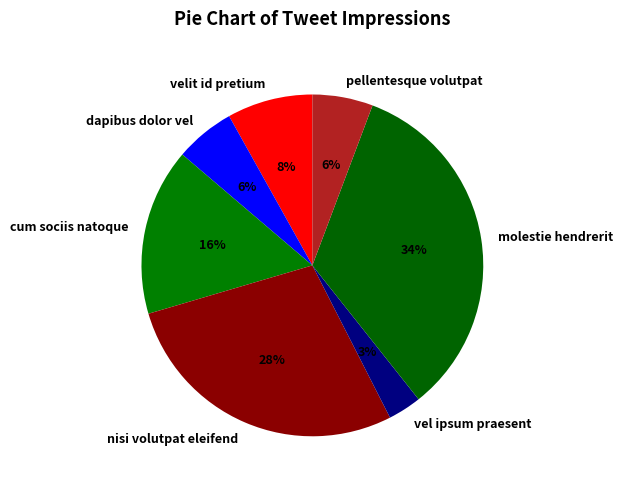

Which has a higher value, molestie hendrerit or cum sociis natoque?

molestie hendrerit